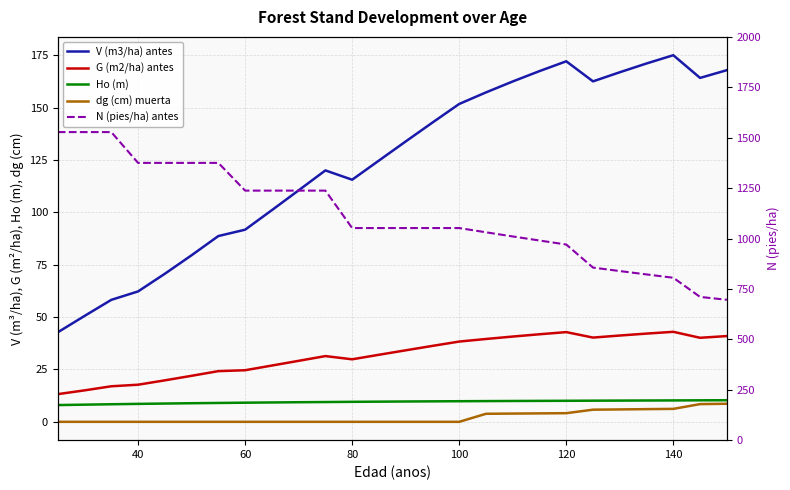

Reading left to right, list all the values displayed in this chart.

V (m3/ha) antes: 42.7	50.5	58.2	62.2	70.7	79.5	88.7	91.7	101.0	110.5	120.0	115.6	124.7	133.8	142.9	151.7	157.3	162.5	167.4	172.1	162.5	166.9	171.1	175.0	164.2	167.9
G (m2/ha) antes: 13.2	15.0	17.0	17.7	19.8	22.0	24.2	24.6	26.9	29.1	31.4	29.9	32.0	34.1	36.2	38.3	39.5	40.7	41.8	42.8	40.2	41.2	42.1	43.0	40.1	40.9
Ho (m): 8.0	8.2	8.4	8.6	8.7	8.9	9.0	9.1	9.2	9.4	9.4	9.6	9.6	9.7	9.8	9.8	9.9	9.9	10.0	10.0	10.1	10.1	10.2	10.2	10.3	10.3
dg (cm) muerta: 0.0	0.0	0.0	0.0	0.0	0.0	0.0	0.0	0.0	0.0	0.0	0.0	0.0	0.0	0.0	0.0	3.8	3.9	4.0	4.1	5.8	5.9	6.1	6.2	8.5	8.6
N (pies/ha) antes: 1527.9	1527.9	1527.9	1375.1	1375.1	1375.1	1375.1	1237.6	1237.6	1237.6	1237.6	1052.0	1052.0	1052.0	1052.0	1052.0	1030.9	1010.3	990.1	970.3	855.8	838.7	821.9	805.5	710.4	696.2